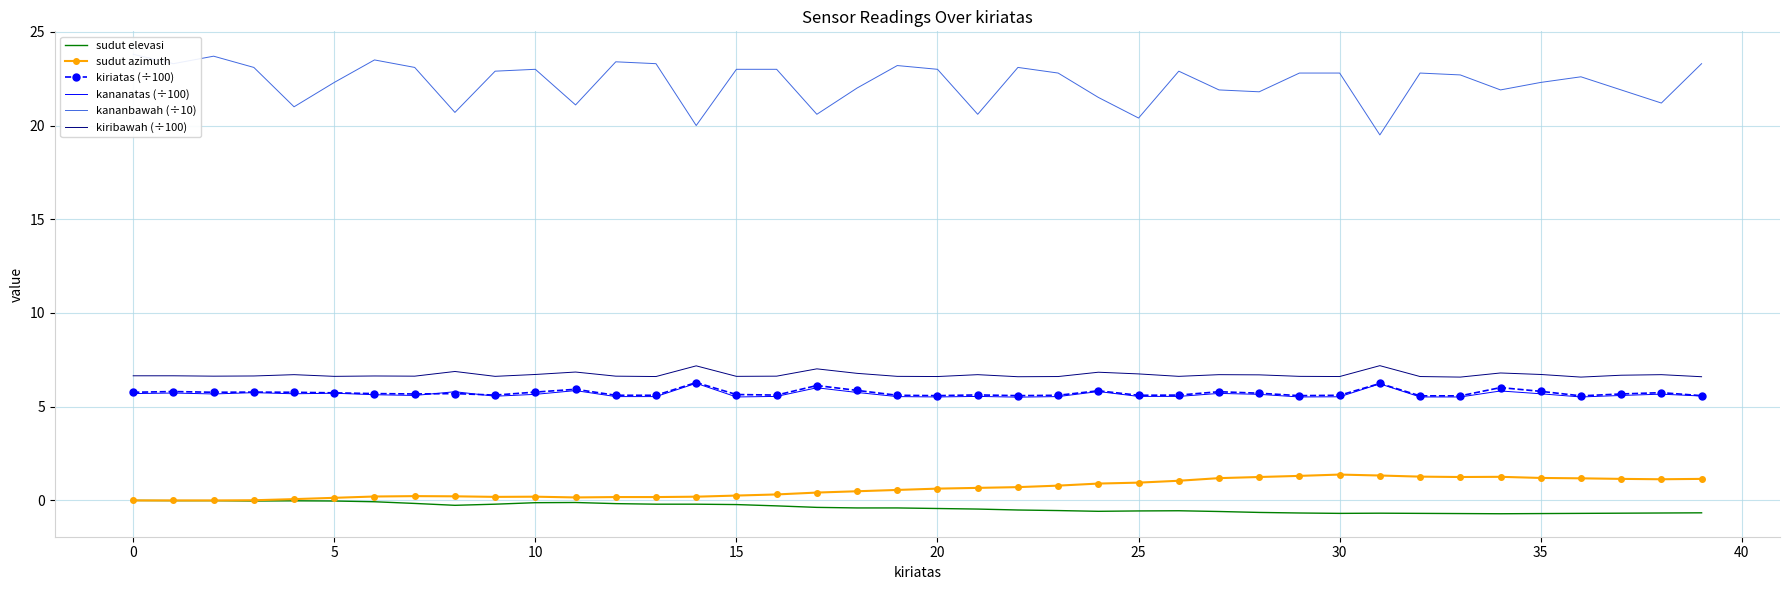

Is it true that sudut elevasi equals -0.7 at 35?

True